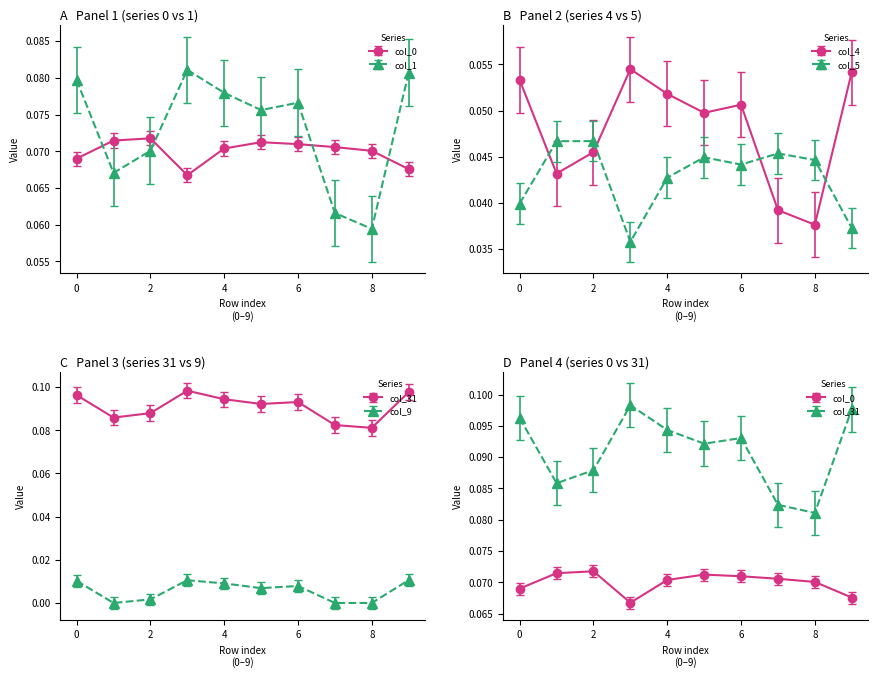

Reading right to left, transcribe all the data shown in this chart.

col_0: 9=0.1	8=0.1	7=0.1	6=0.1	5=0.1	4=0.1	3=0.1	2=0.1	1=0.1	0=0.1
col_1: 9=0.1	8=0.1	7=0.1	6=0.1	5=0.1	4=0.1	3=0.1	2=0.1	1=0.1	0=0.1
col_4: 9=0.1	8=0.0	7=0.0	6=0.1	5=0.0	4=0.1	3=0.1	2=0.0	1=0.0	0=0.1
col_5: 9=0.0	8=0.0	7=0.0	6=0.0	5=0.0	4=0.0	3=0.0	2=0.0	1=0.0	0=0.0
col_31: 9=0.1	8=0.1	7=0.1	6=0.1	5=0.1	4=0.1	3=0.1	2=0.1	1=0.1	0=0.1
col_9: 9=0.0	8=0.0	7=0.0	6=0.0	5=0.0	4=0.0	3=0.0	2=0.0	1=0.0	0=0.0